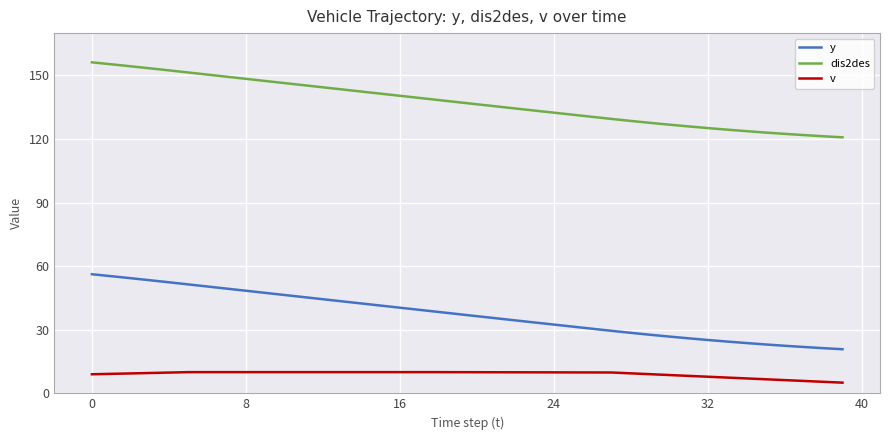

True or false: y and dis2des cross at least once.

False